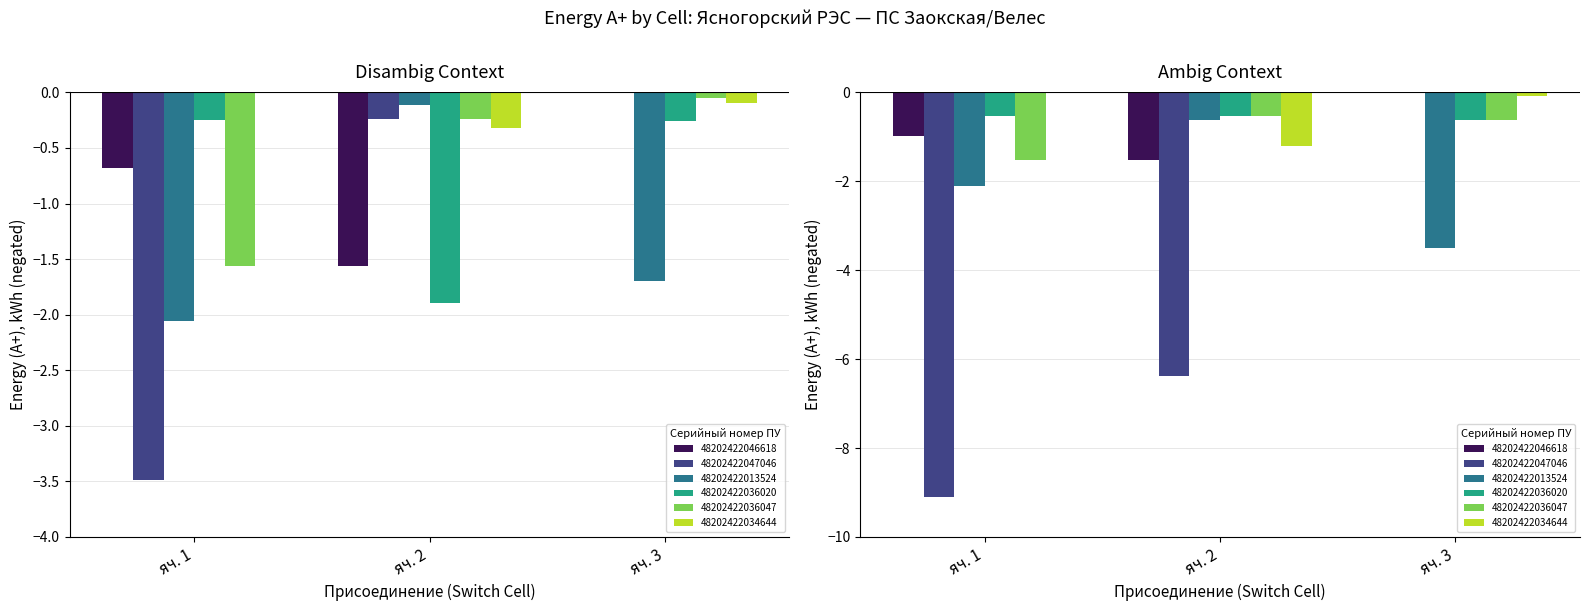

What is the difference between the 48202422046618 values at яч. 2 and яч. 3?

1.6